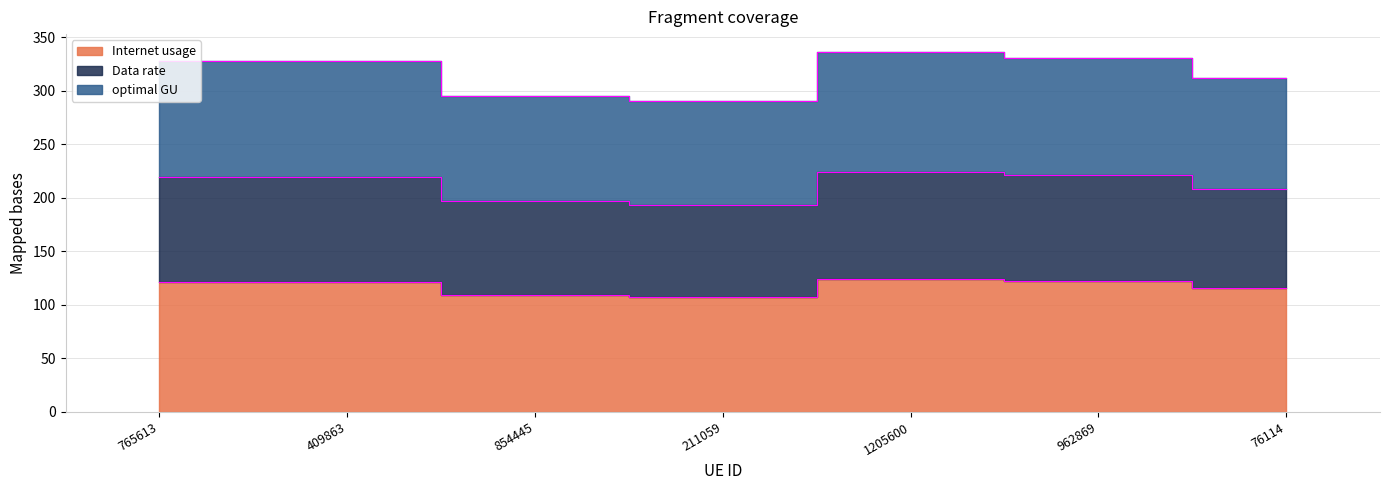

The optimal GU series shows 191.1 at 1205600. True or false?

False